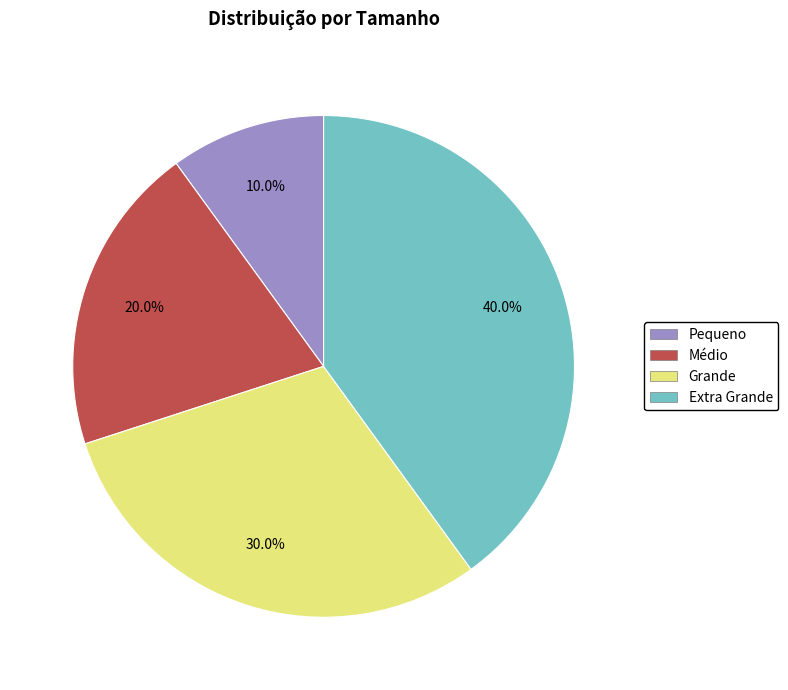

What percentage is the Médio slice, to the nearest percent?

20%